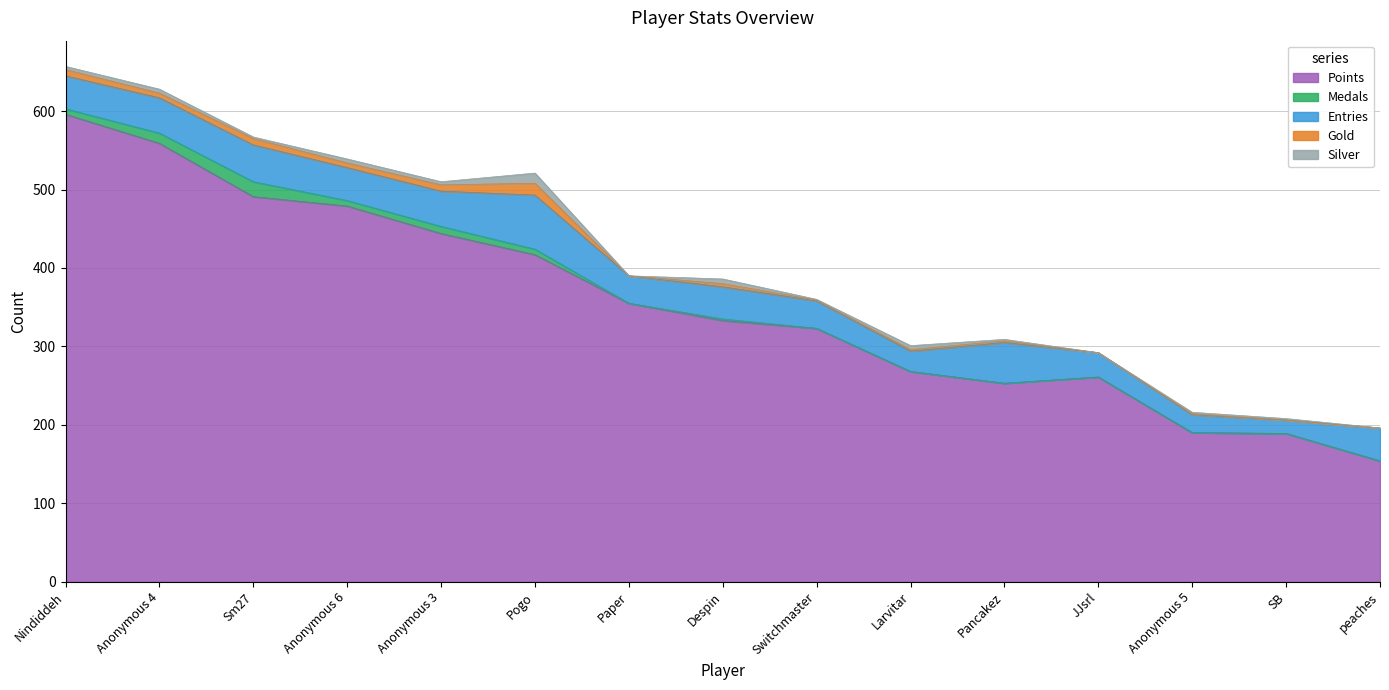

What is the greatest value displayed?

596